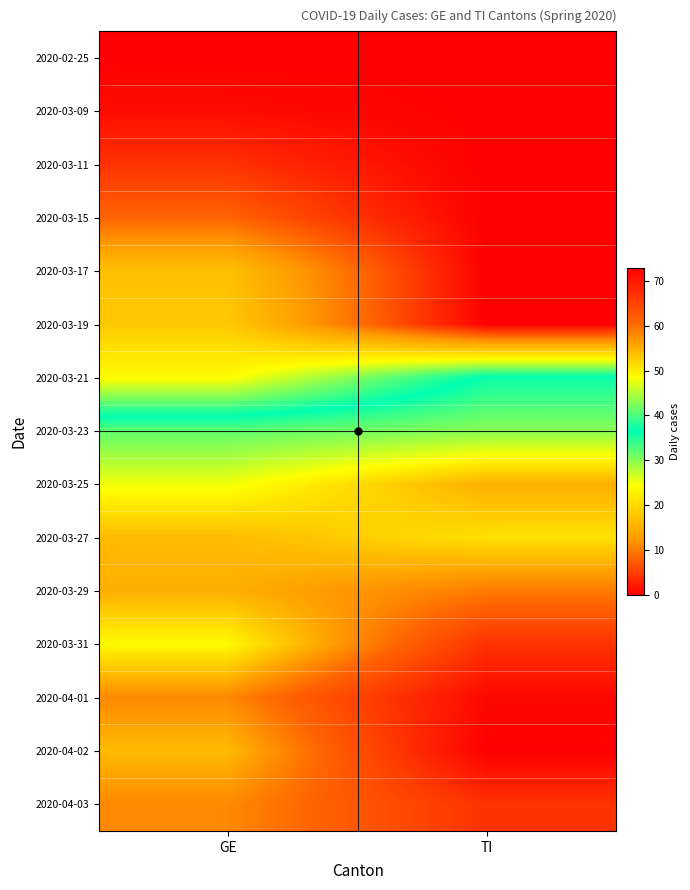

Reading left to right, list all the values displayed in this chart.

2020-02-25: GE=0	TI=0
2020-03-09: GE=1	TI=0
2020-03-11: GE=4	TI=0
2020-03-15: GE=8	TI=0
2020-03-17: GE=17	TI=0
2020-03-19: GE=18	TI=0
2020-03-21: GE=24	TI=37
2020-03-23: GE=41	TI=43
2020-03-25: GE=48	TI=55
2020-03-27: GE=54	TI=51
2020-03-29: GE=55	TI=59
2020-03-31: GE=49	TI=67
2020-04-01: GE=58	TI=72
2020-04-02: GE=54	TI=73
2020-04-03: GE=58	TI=67